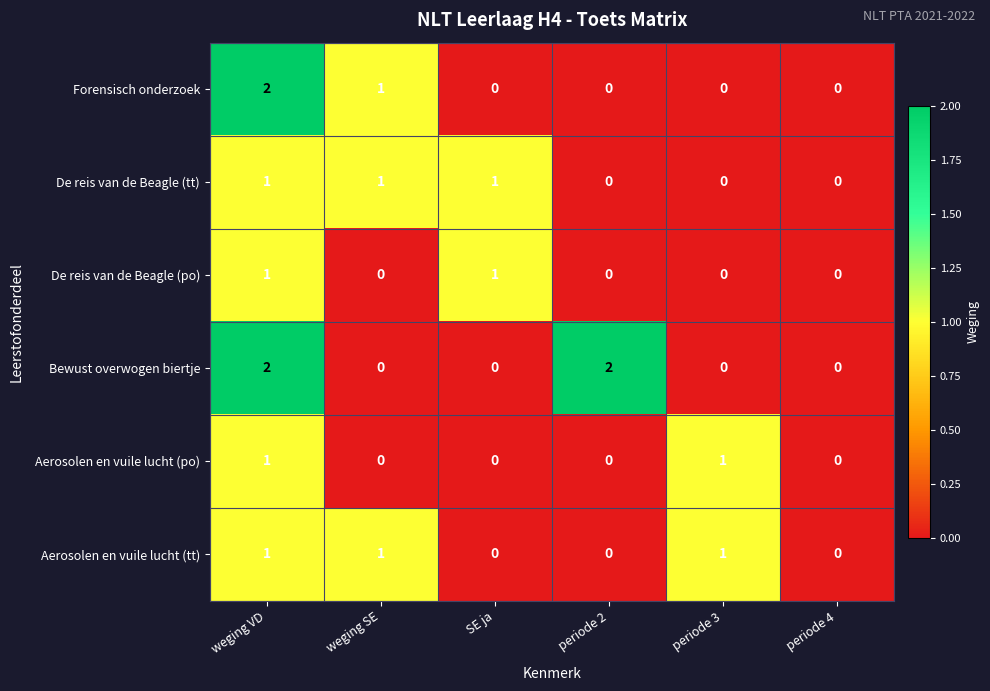

Which series has the largest total across all categories?

Bewust overwogen biertje